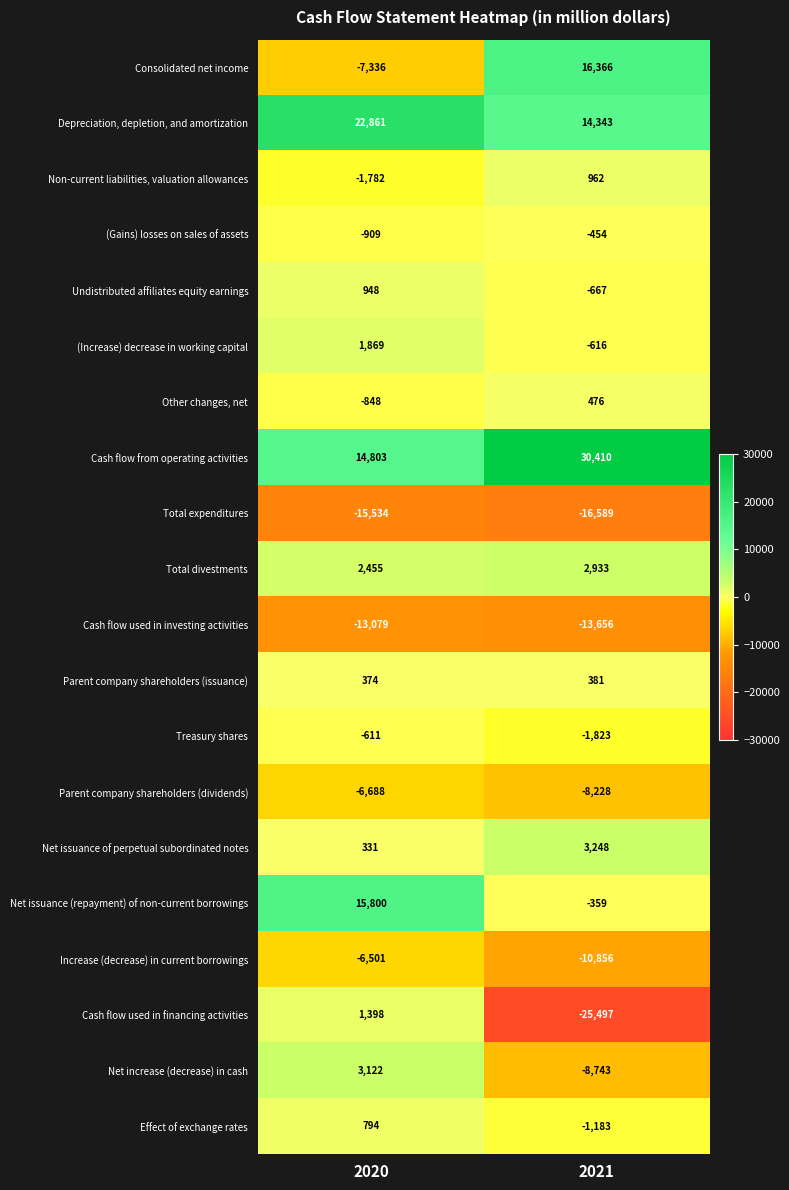

What is the difference between the maximum and minimum values in the Total divestments series?

478